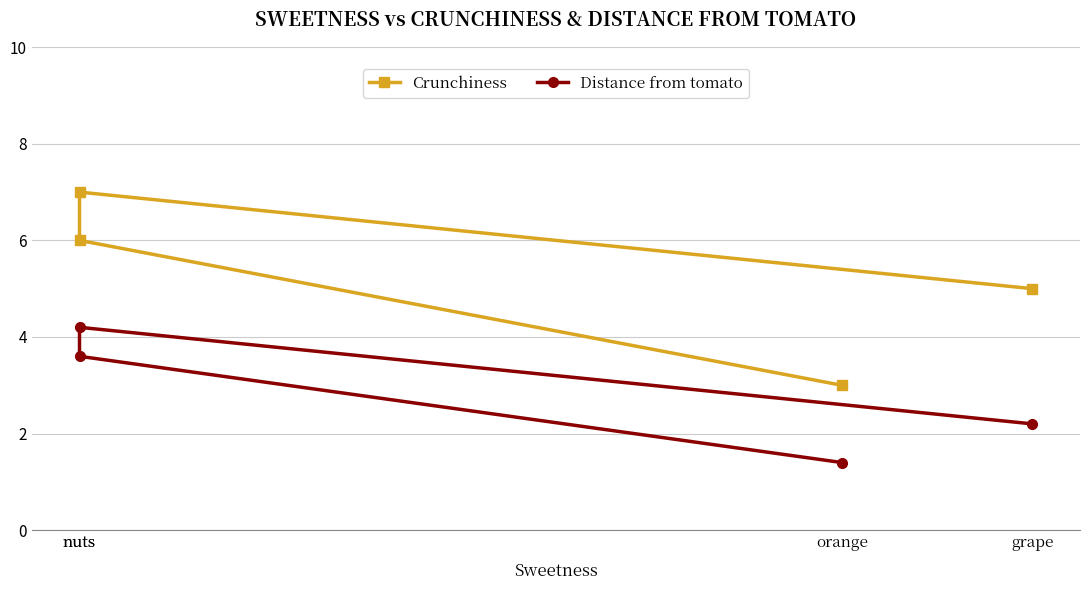

True or false: Crunchiness and Distance from tomato cross at least once.

False